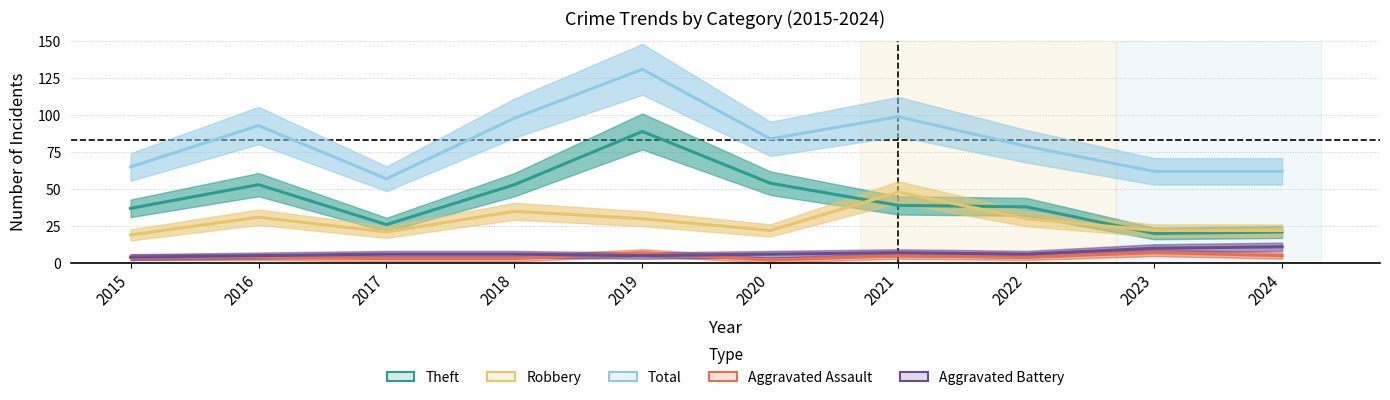

True or false: Theft and Aggravated Battery cross at least once.

False